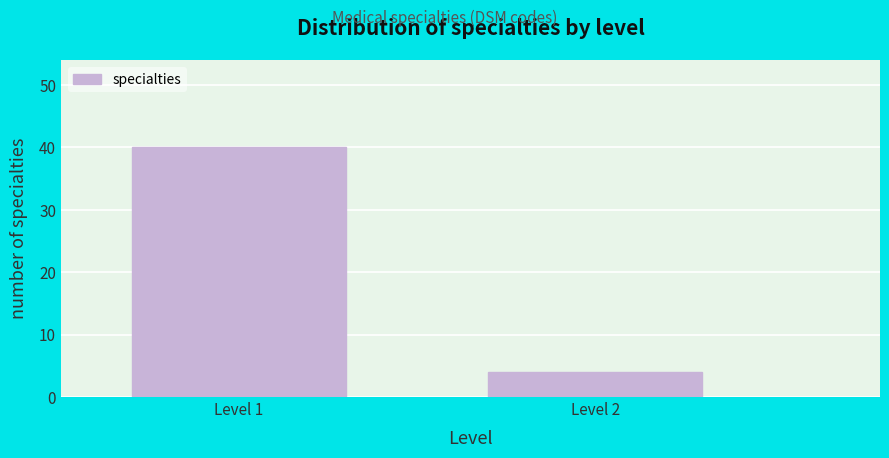

Reading right to left, what are all the values shown in this chart?

Level 2=4	Level 1=40